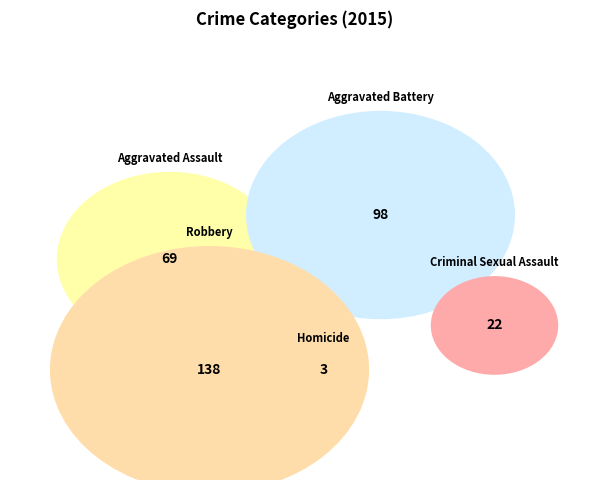

True or false: Robbery accounts for 56% of the total.

False